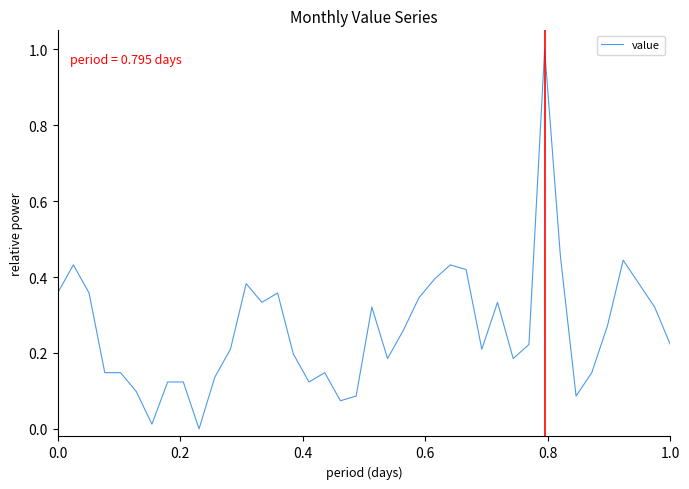

What is the difference between the maximum and minimum values?

1.0